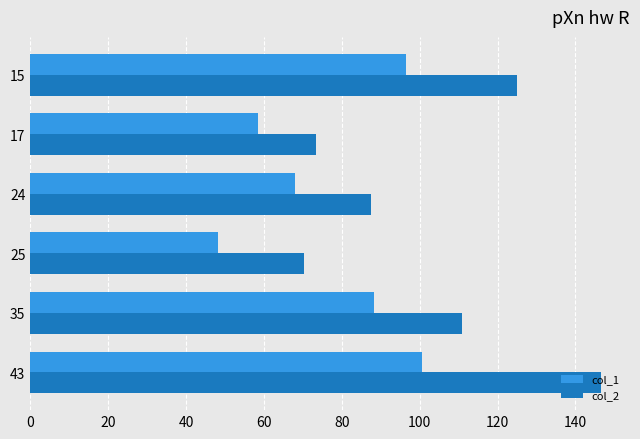

What is the spread (max minus min) of values at 25?

21.9